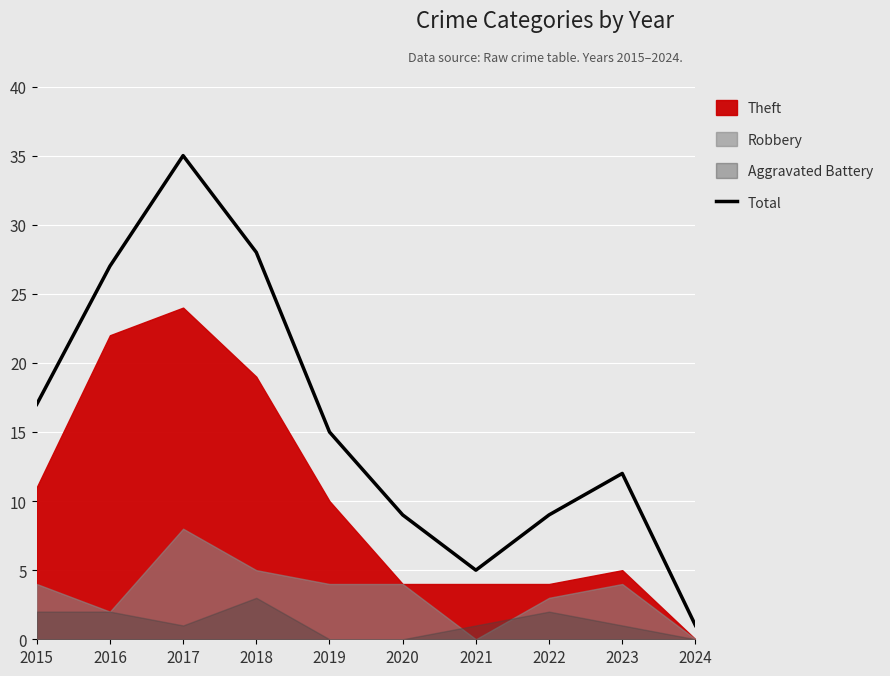

Rank the categories by value from lowest to highest.

2024, 2021, 2020, 2022, 2023, 2019, 2015, 2016, 2018, 2017